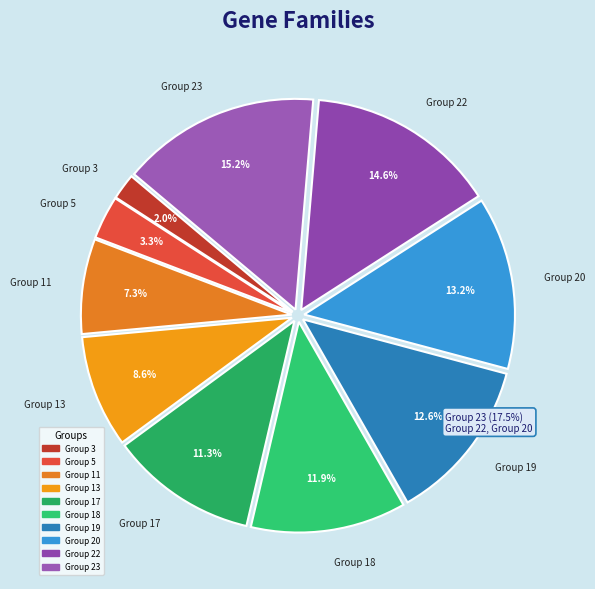

Is there a majority slice in this chart?

No